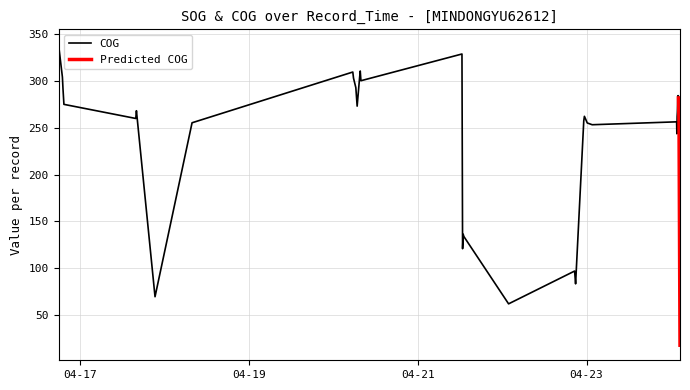

True or false: COG and SOG intersect in this chart.

False